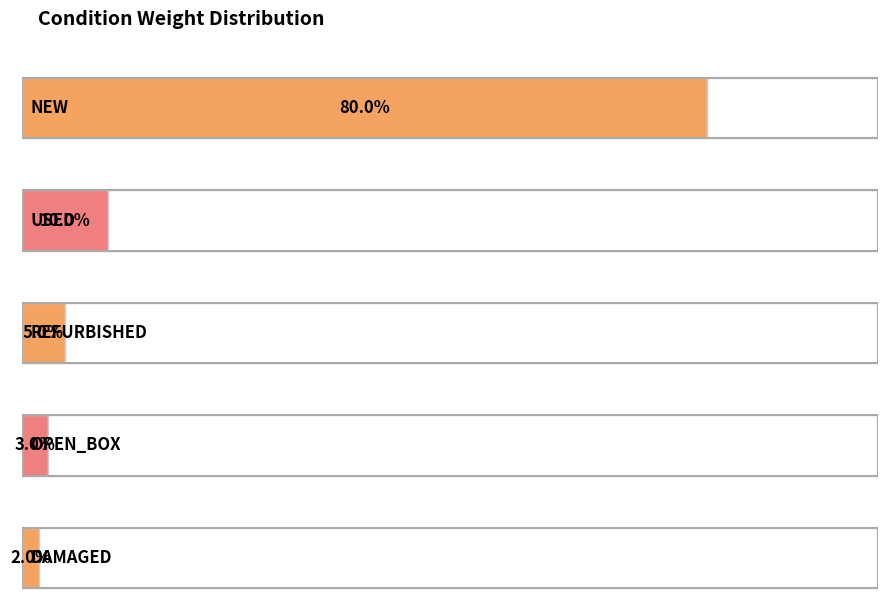

Rank the categories by value from lowest to highest.

DAMAGED, OPEN_BOX, REFURBISHED, USED, NEW